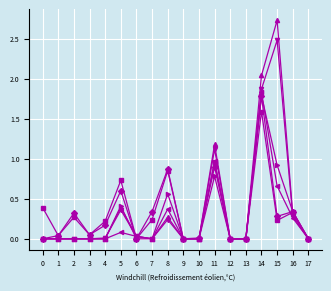

What is the maximum value shown in the chart?

2.7